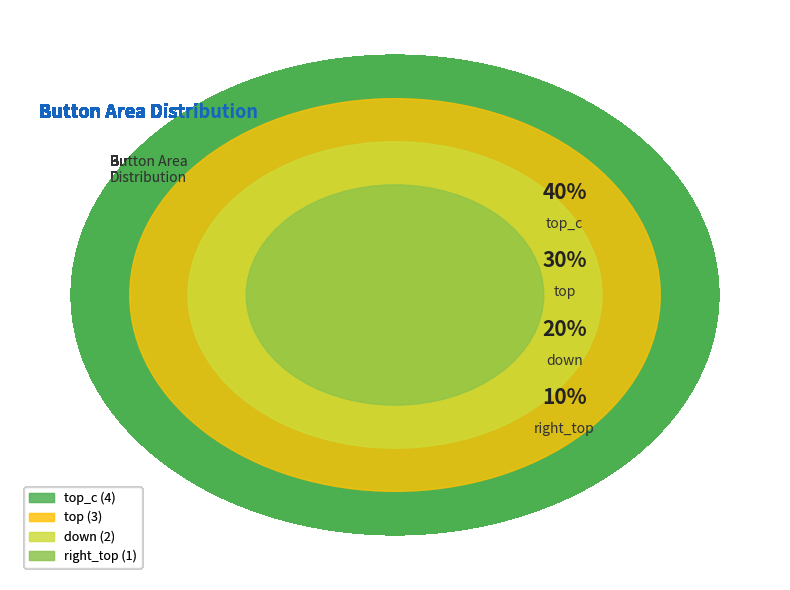

What percentage is NOT represented by top_c?

60.0%